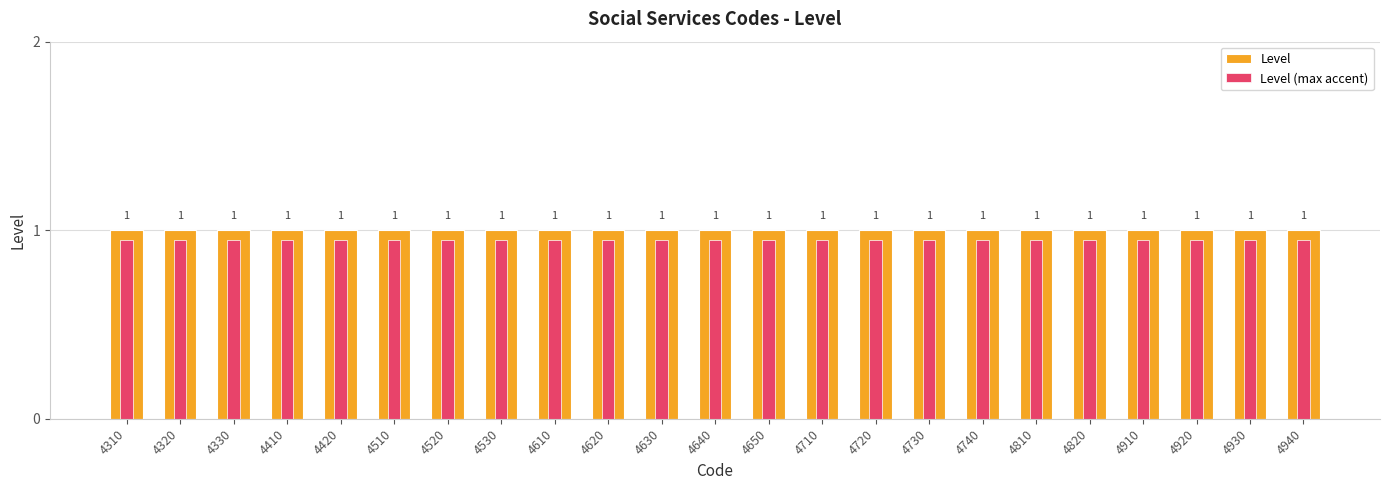

Reading left to right, extract all data points from this chart.

Level: 4310=1.0	4320=1.0	4330=1.0	4410=1.0	4420=1.0	4510=1.0	4520=1.0	4530=1.0	4610=1.0	4620=1.0	4630=1.0	4640=1.0	4650=1.0	4710=1.0	4720=1.0	4730=1.0	4740=1.0	4810=1.0	4820=1.0	4910=1.0	4920=1.0	4930=1.0	4940=1.0
Level (max accent): 4310=0.9	4320=0.9	4330=0.9	4410=0.9	4420=0.9	4510=0.9	4520=0.9	4530=0.9	4610=0.9	4620=0.9	4630=0.9	4640=0.9	4650=0.9	4710=0.9	4720=0.9	4730=0.9	4740=0.9	4810=0.9	4820=0.9	4910=0.9	4920=0.9	4930=0.9	4940=0.9